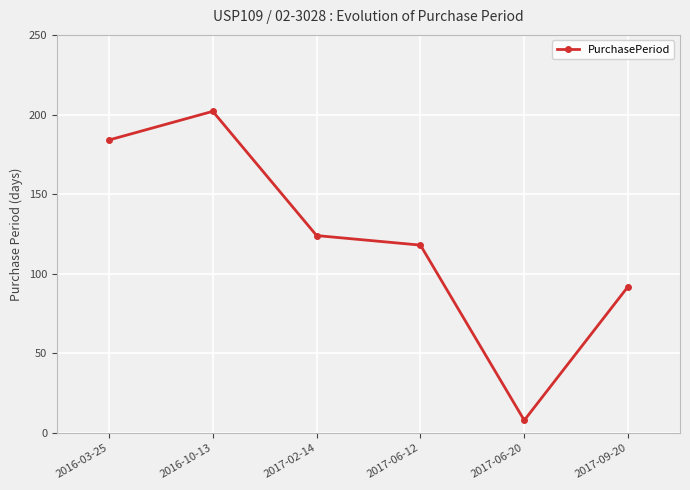

List the labels in order of value, largest first.

2016-10-13, 2016-03-25, 2017-02-14, 2017-06-12, 2017-09-20, 2017-06-20